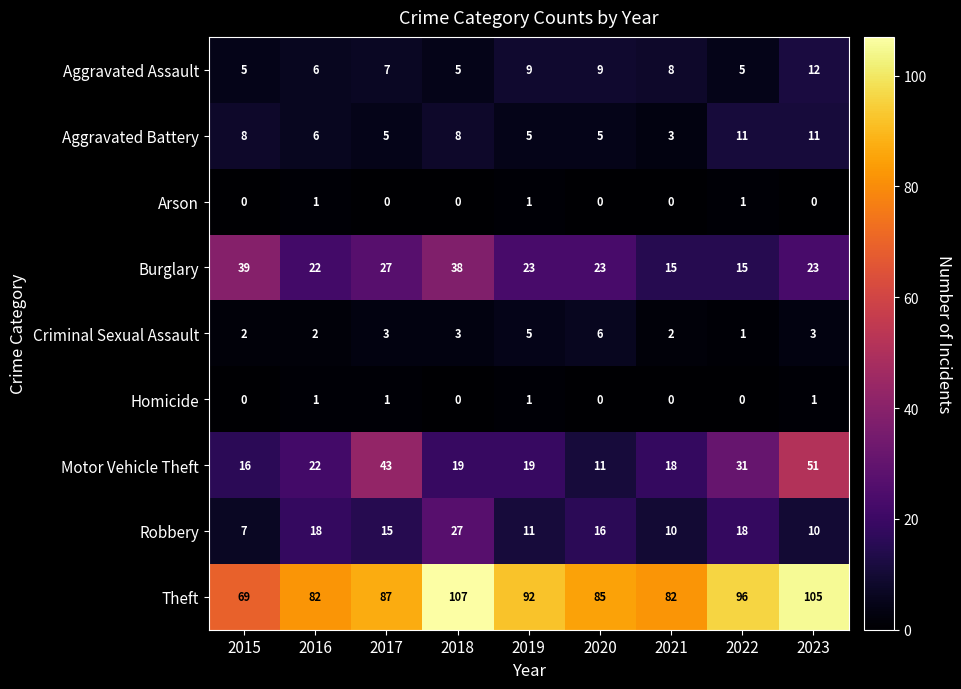

What is the sum of all Theft values?

805